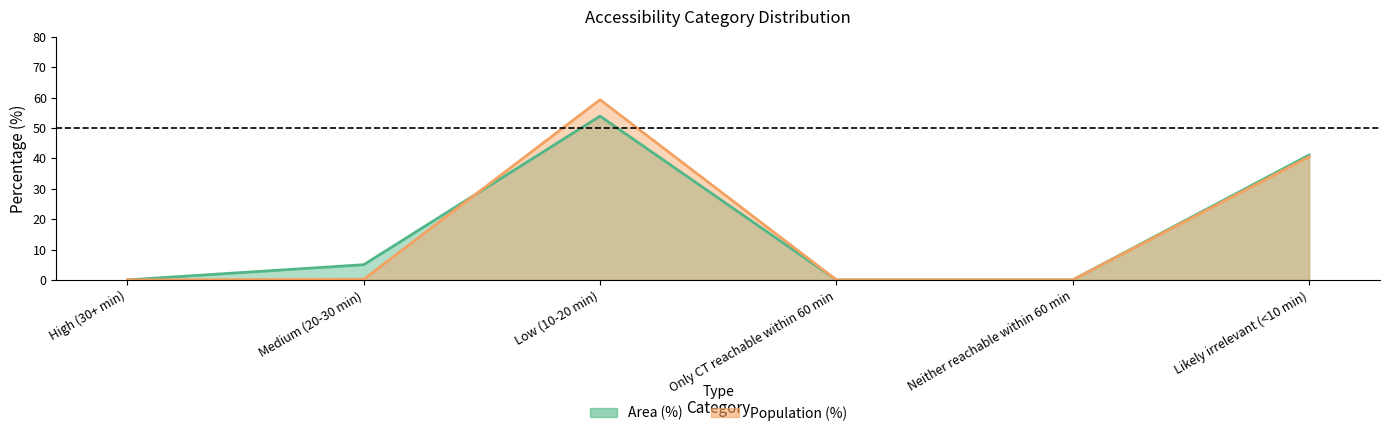

What is the total value across all series at Low (10-20 min)?

113.2